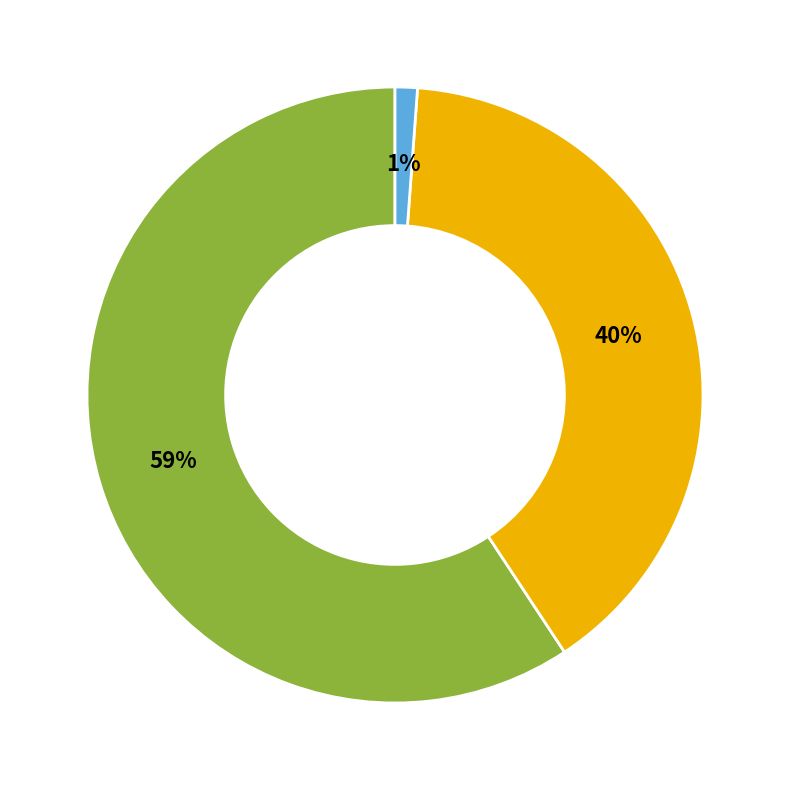

To the nearest percent, what is the average slice percentage?

33%